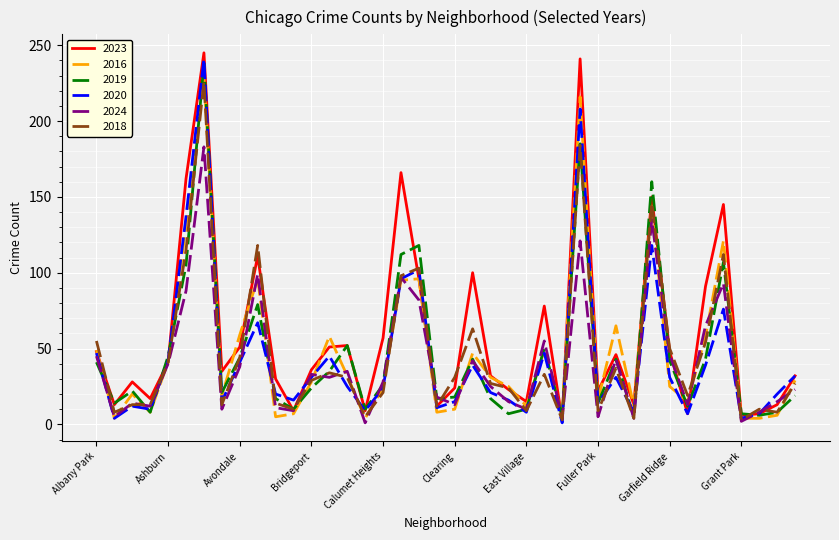

What is the maximum value for 2016?

230